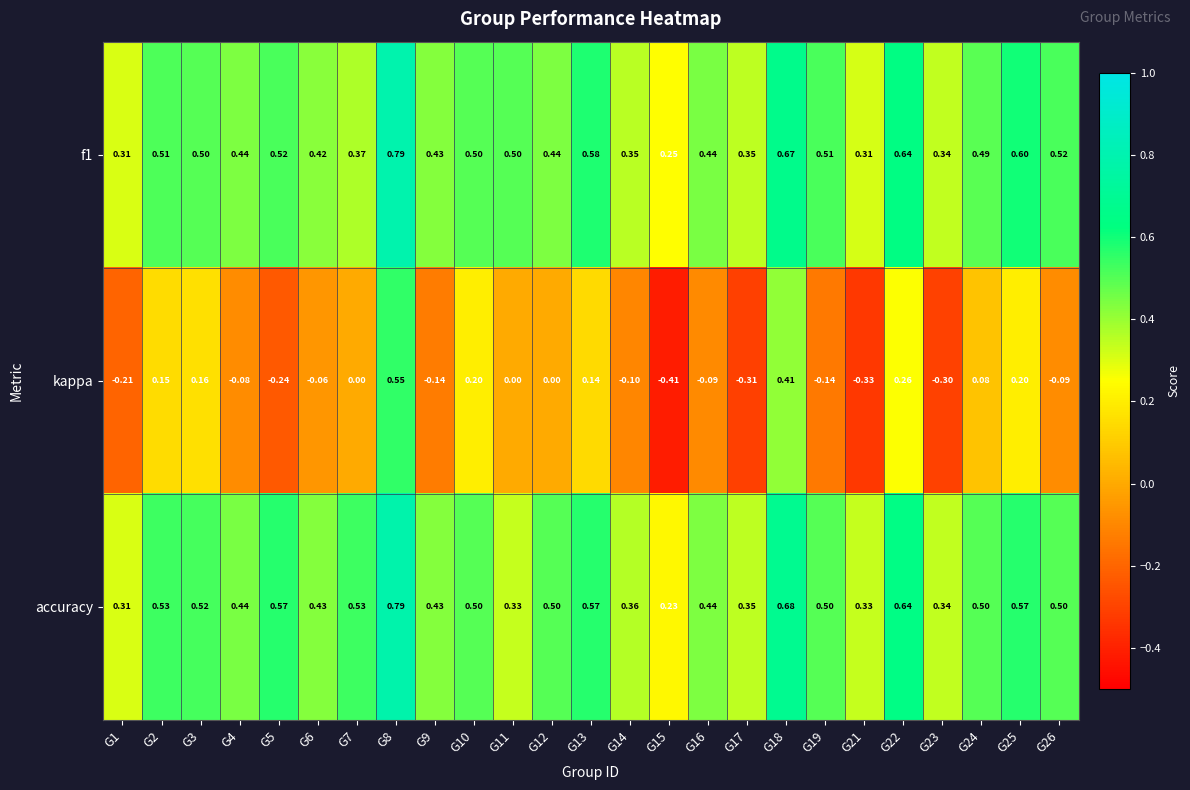

Which series has the largest total across all categories?

accuracy